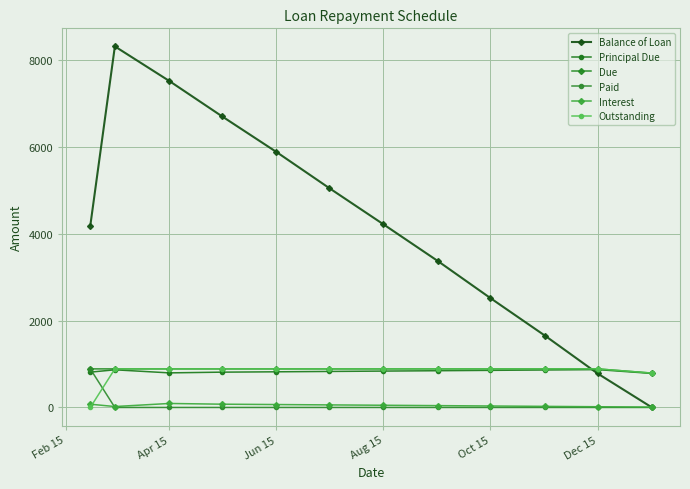

Which series has the widest spread of values?

Balance of Loan